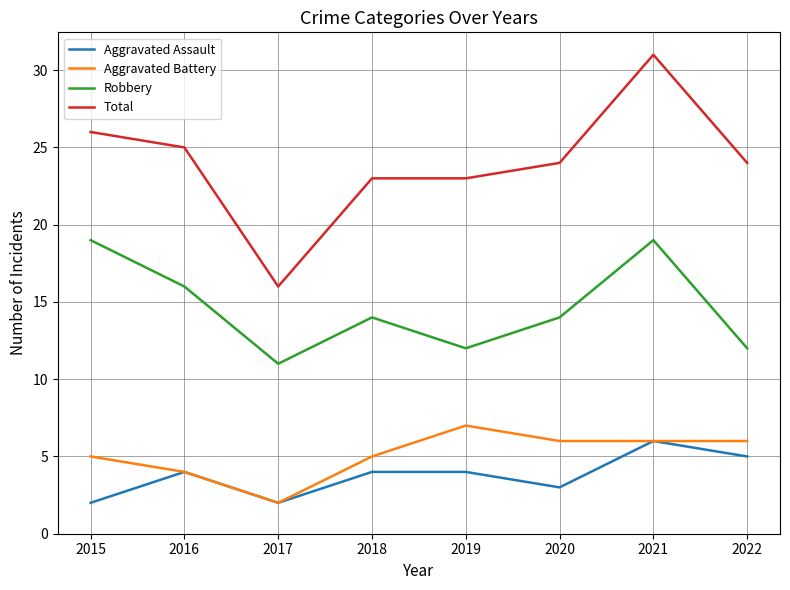

Which series has the largest range (max minus min)?

Total